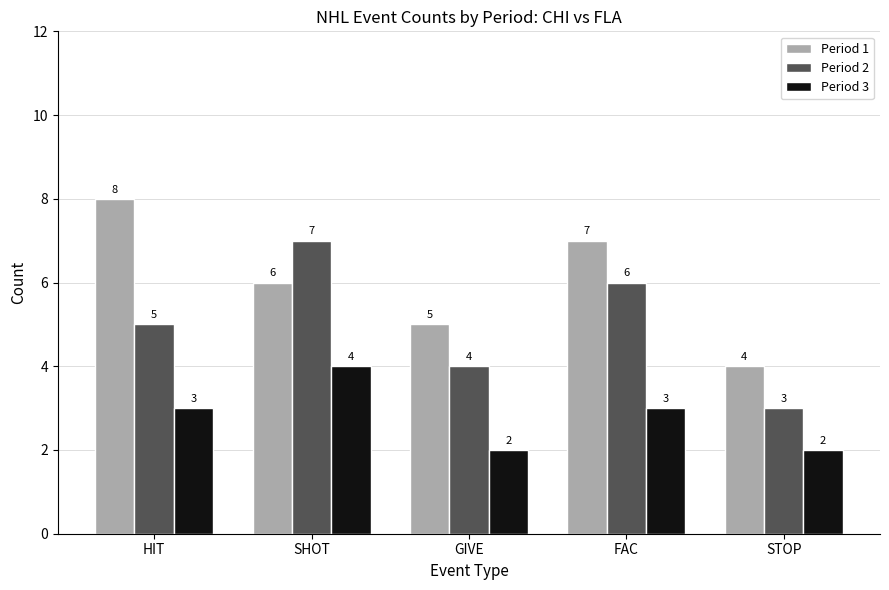

Are the bars horizontal?

No